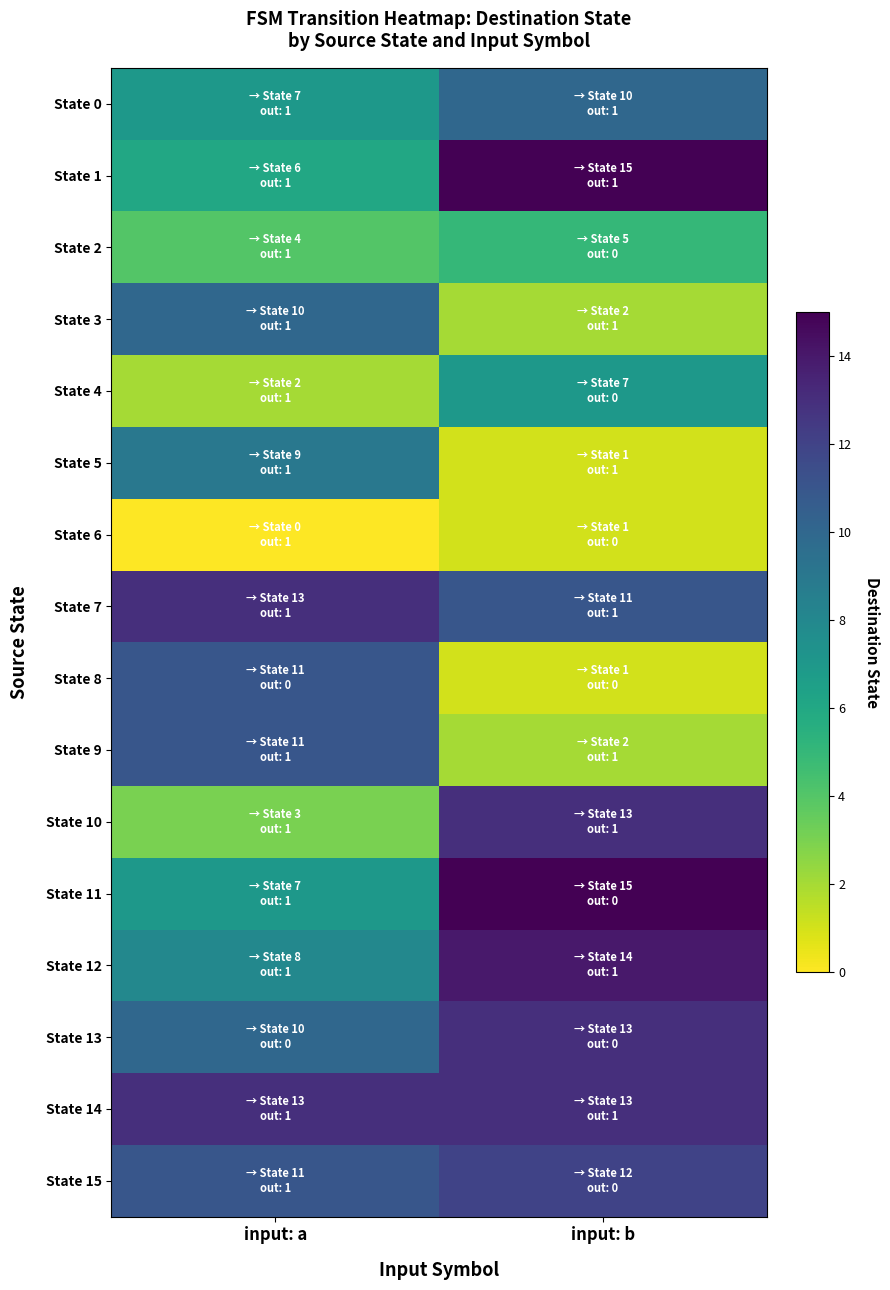

How many data points does each series have?

2